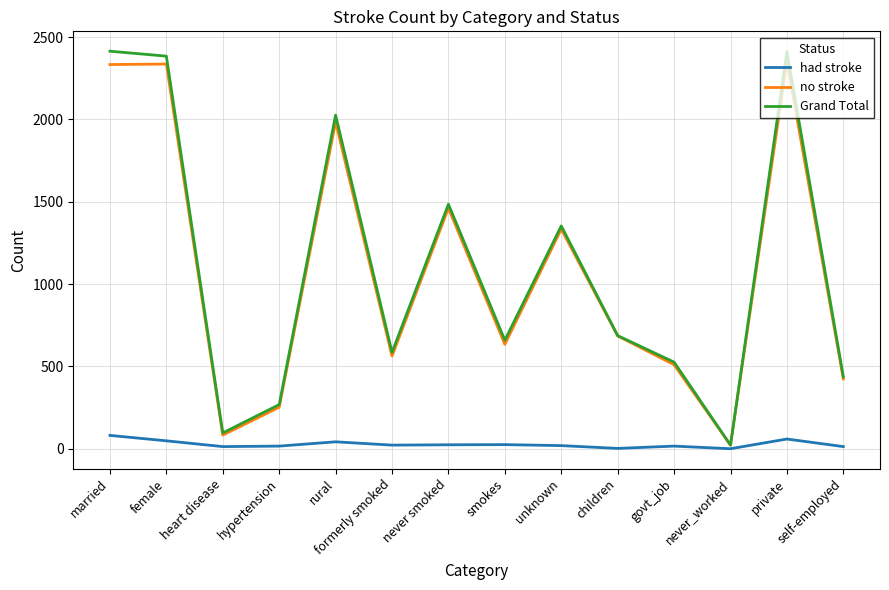

Does the chart have visible grid lines?

Yes